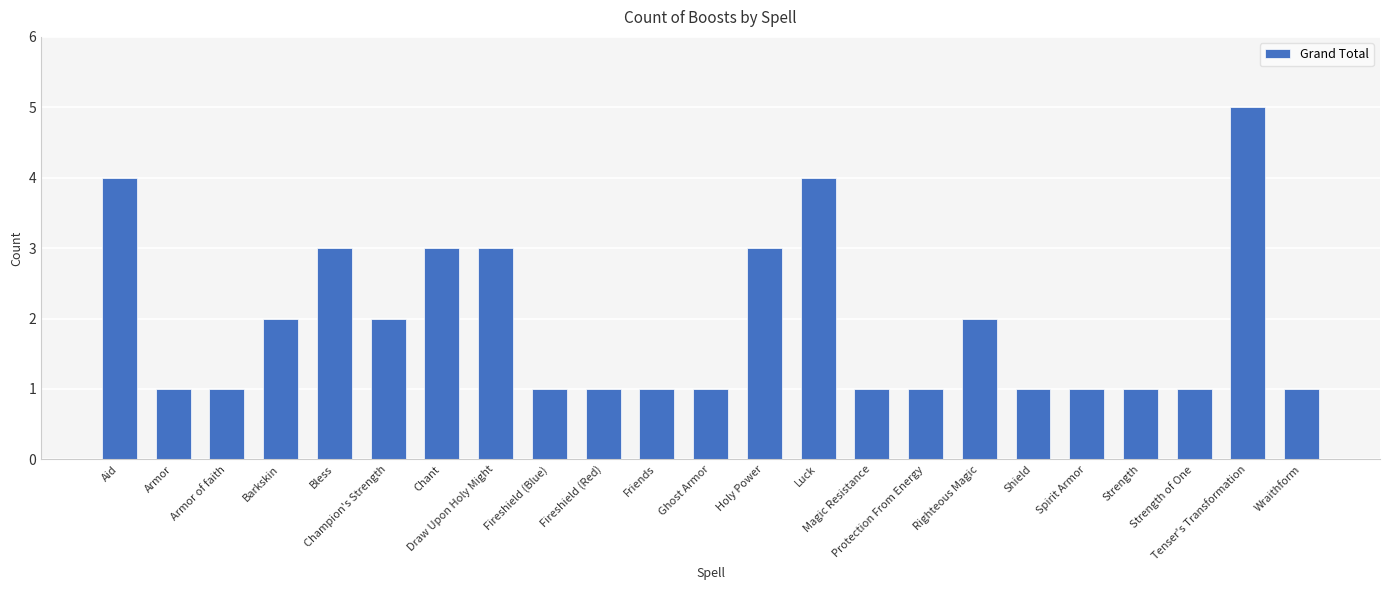

What is the label of the 9th bar from the left?

Fireshield (Blue)